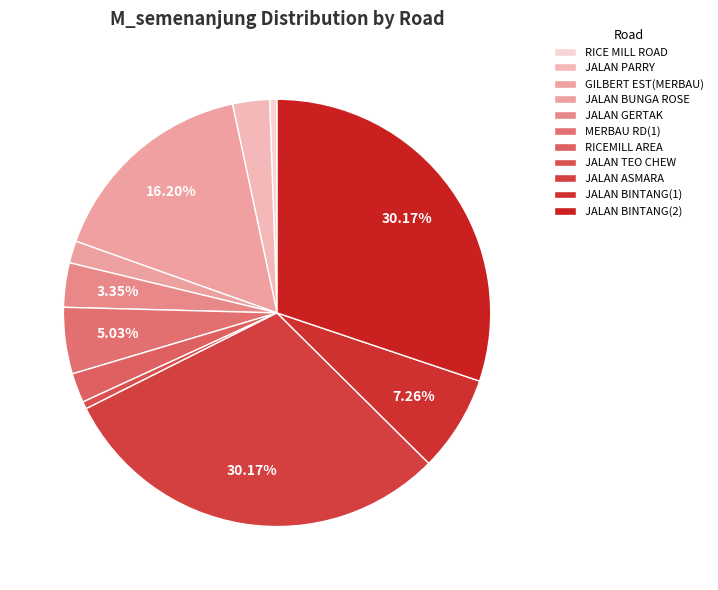

To the nearest percent, what is the difference between the JALAN BUNGA ROSE and JALAN BINTANG(2) slice percentages?

28%